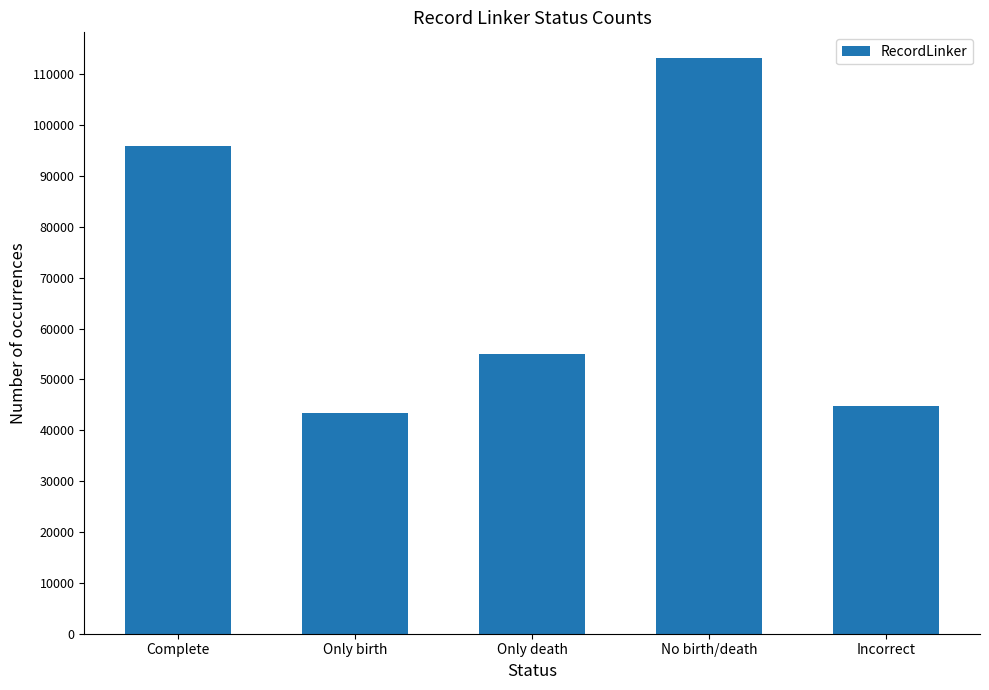

The value at Only death is 55063. True or false?

True